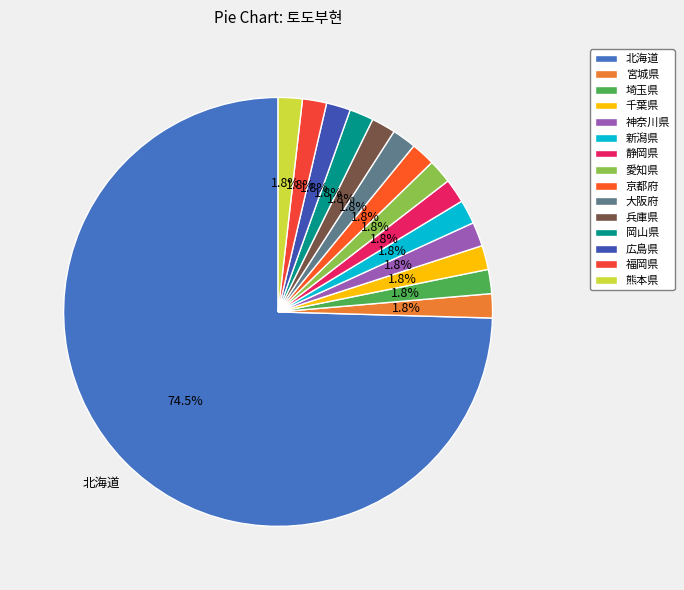

Which category has the smallest portion of the pie?

宮城県